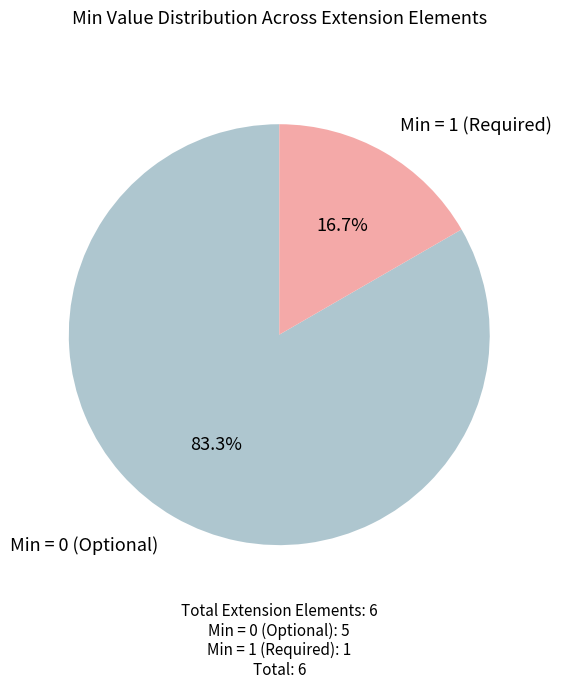

To the nearest percent, what is the difference between the largest and smallest slice percentages?

67%